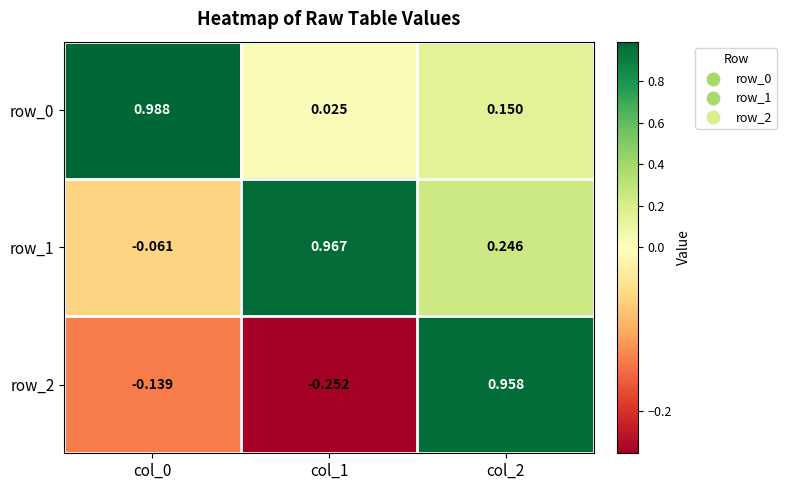

How many values in the row_2 series are below 0?

2